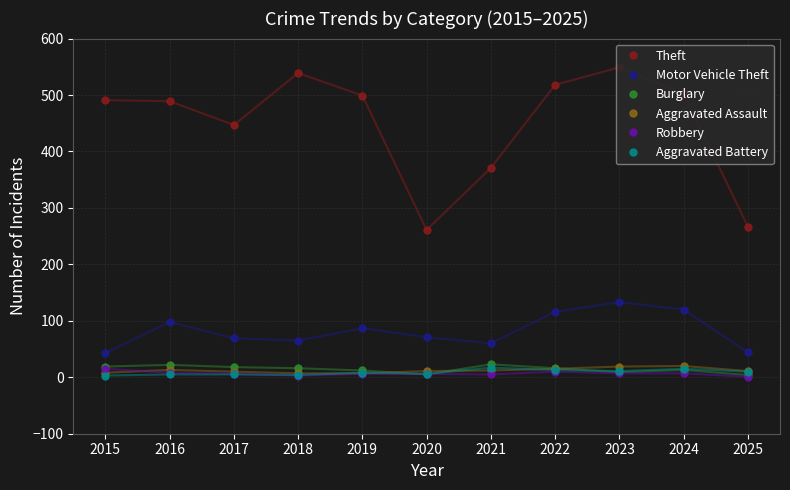

True or false: Robbery and Motor Vehicle Theft cross at least once.

False